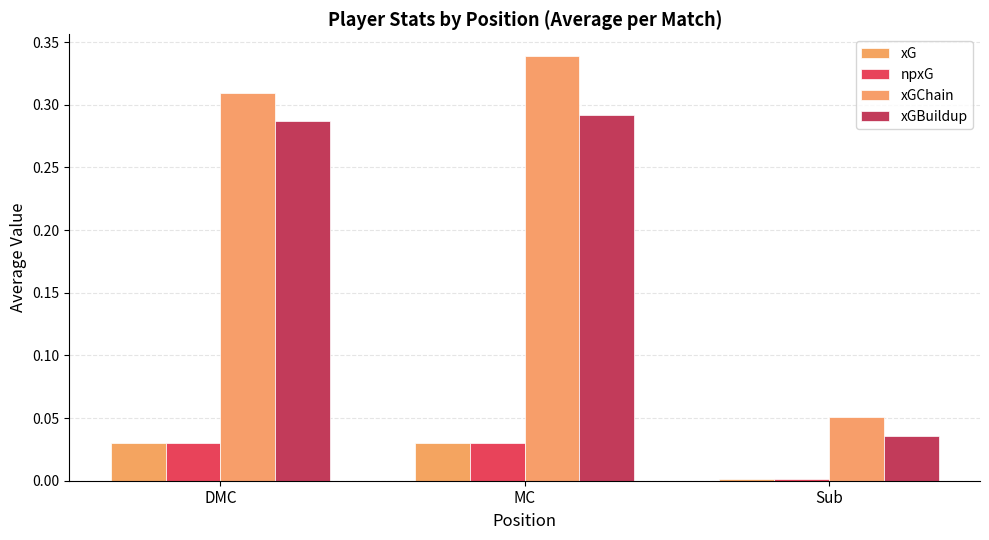

True or false: xGBuildup has a value of 0.3 at DMC.

True